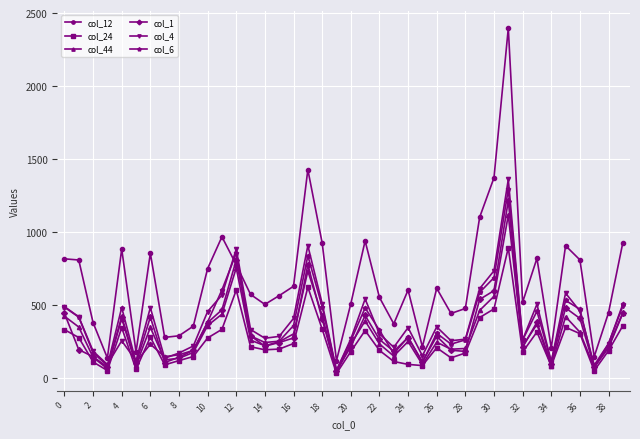

Rank the series by their maximum value, from lowest to highest.

col_24, col_44, col_1, col_6, col_4, col_12